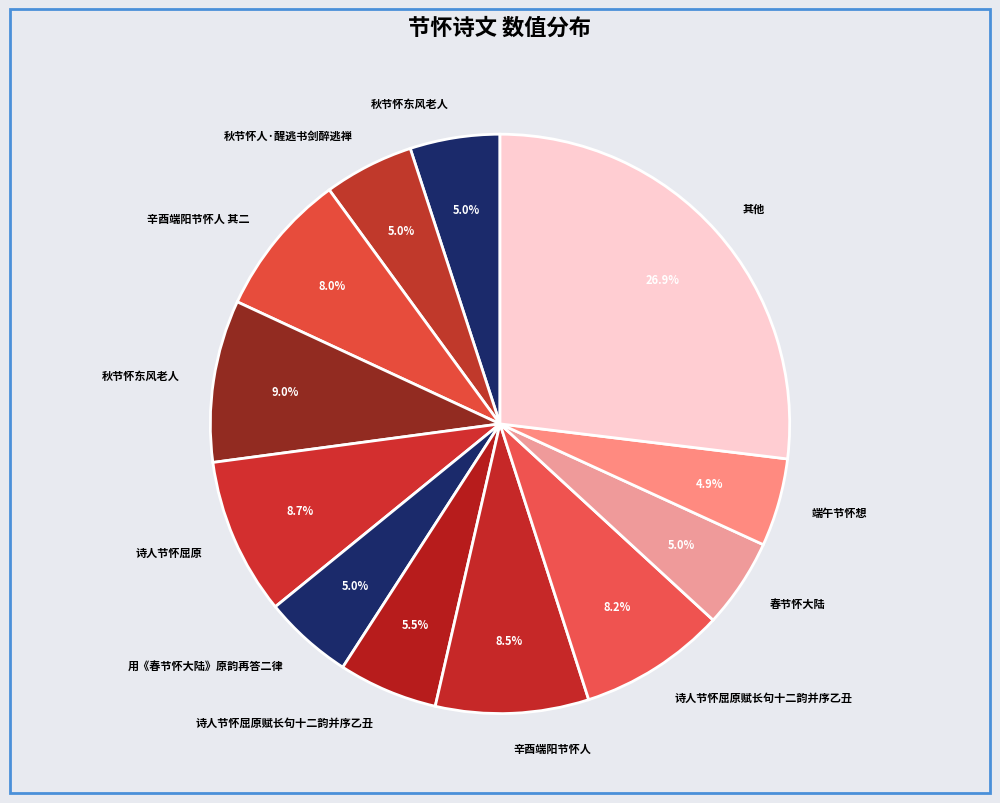

How many segments does this pie chart have?

12